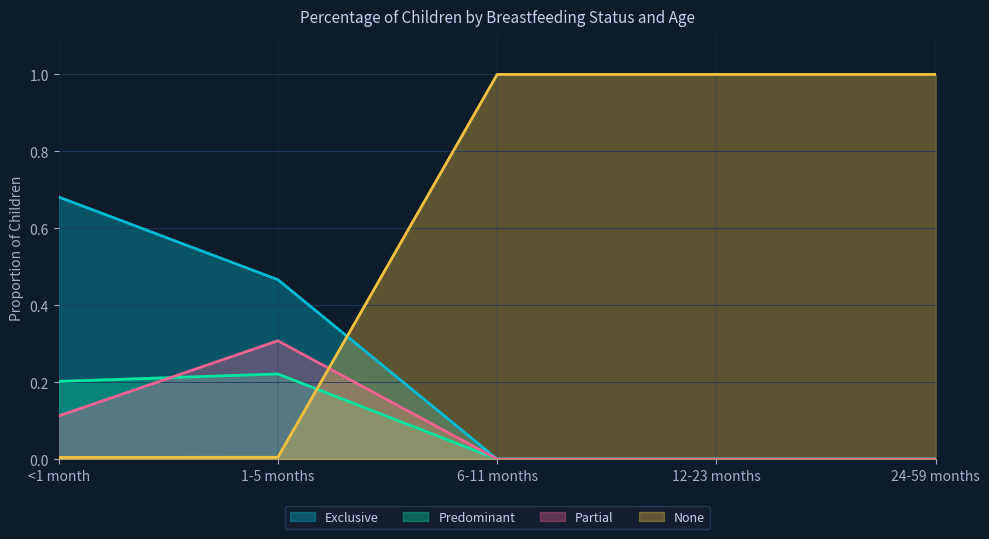

At which category does the chart reach its peak across all series?

6-11 months